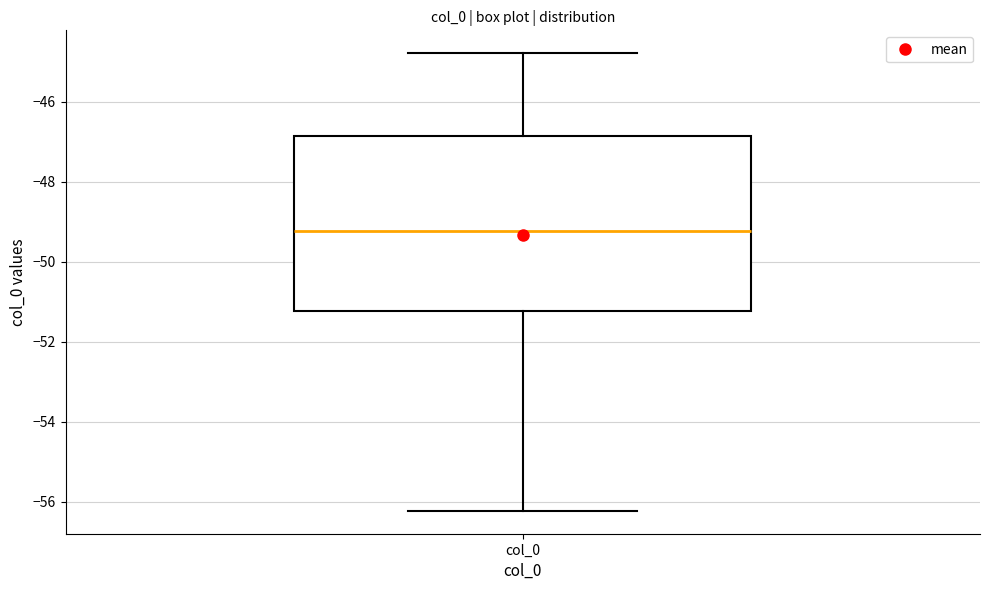

Where is the lower edge of the box for col_0 on the y-axis? The values are not printed on the chart, so give them approximately, as read against the axis.

-51.2